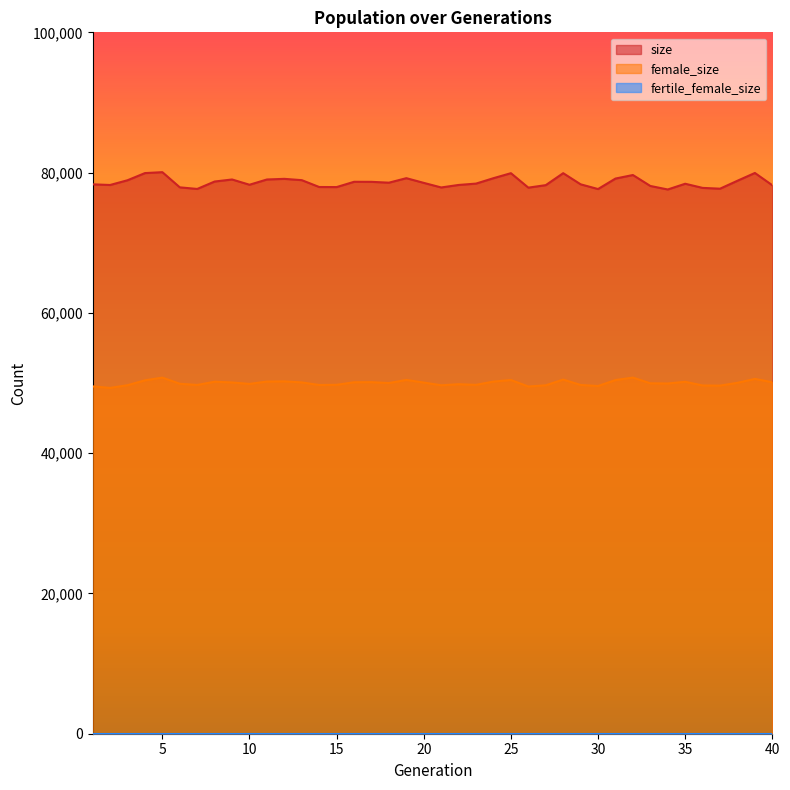

True or false: size has more than 1 points higher than both neighbors.

True